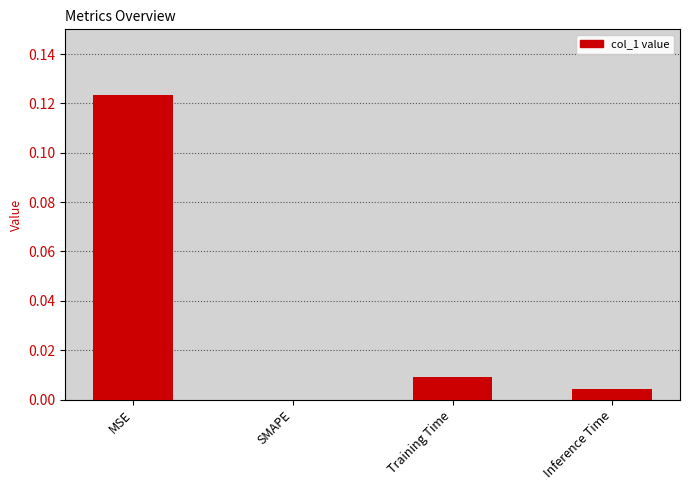

What is the change in value from MSE to Training Time?

-0.1